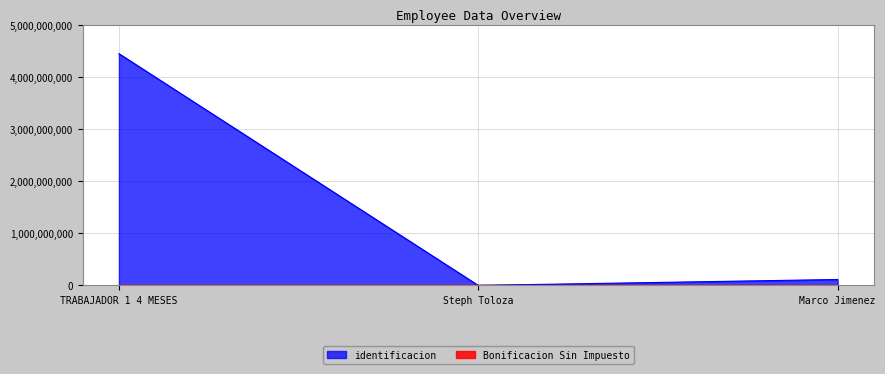

Rank the categories by value from lowest to highest.

Steph Toloza, Marco Jimenez, TRABAJADOR 1 4 MESES